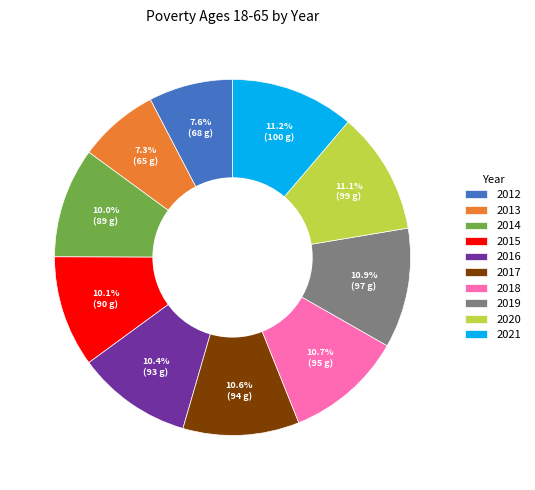

Is there a majority slice in this chart?

No